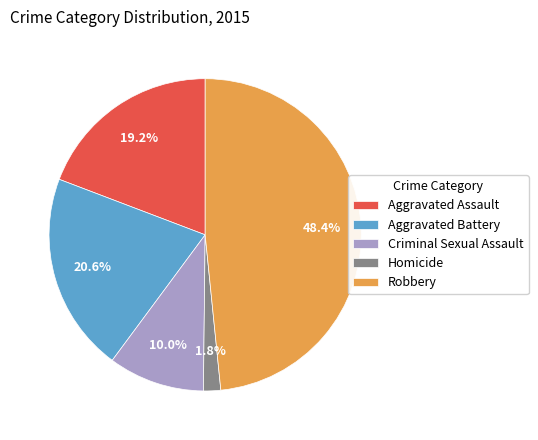

Which slice is the smallest?

Homicide